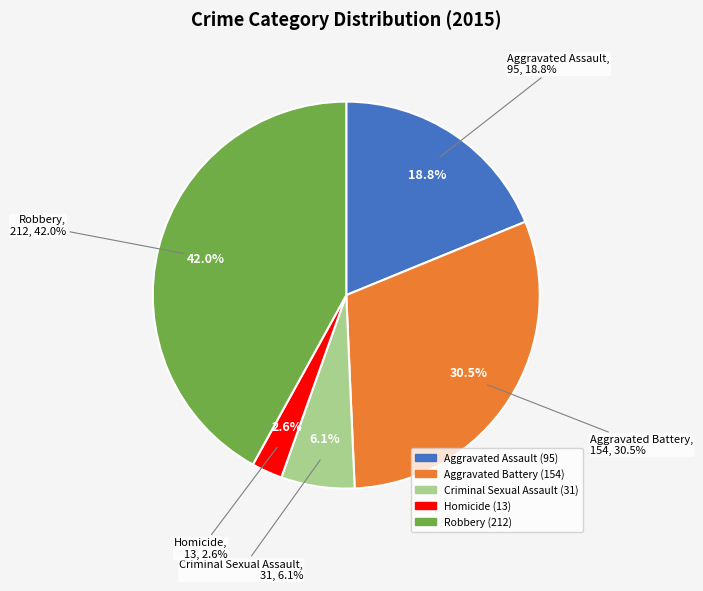

What is the total percentage of Aggravated Battery and Aggravated Assault?

49.3%